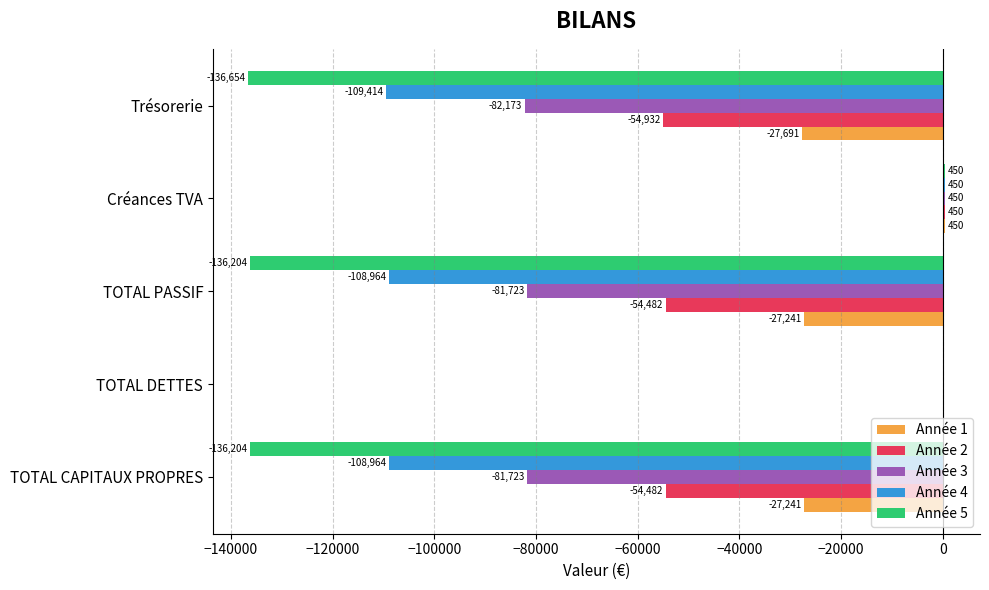

Between TOTAL PASSIF and Créances TVA, which series saw the biggest shift?

Année 5